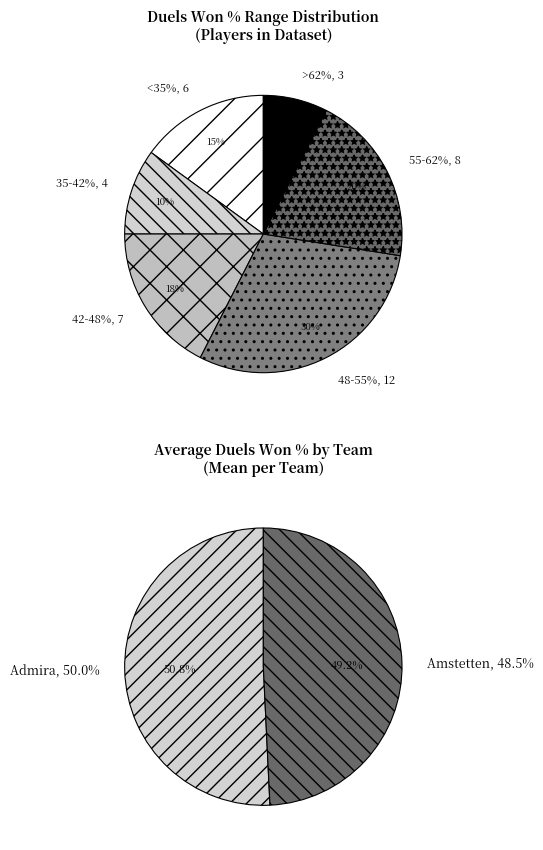

Is 10 the majority of the pie?

No